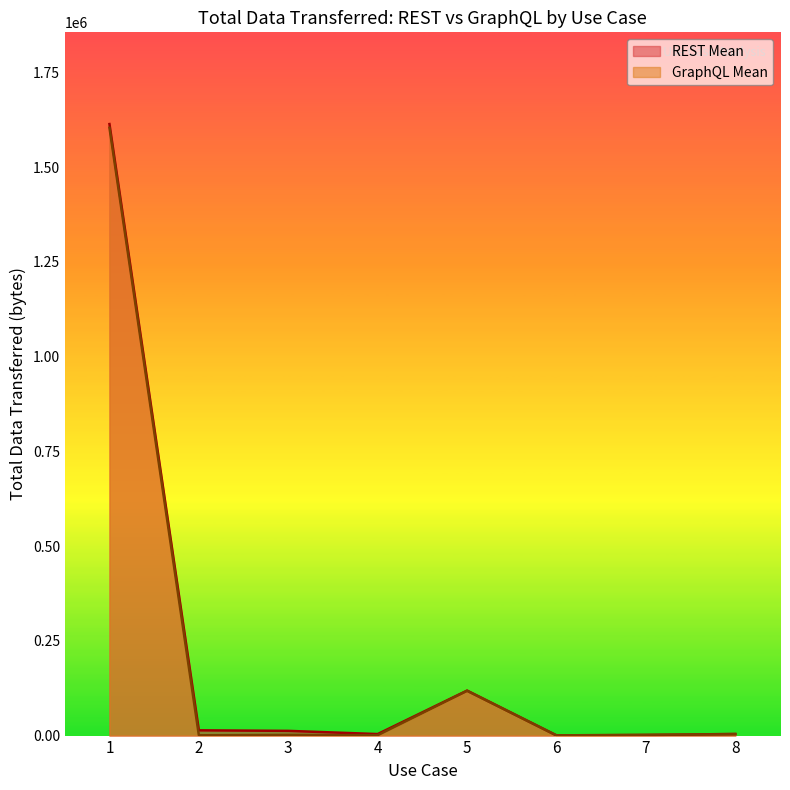

How many interior local peaks does the REST Mean series have?

1